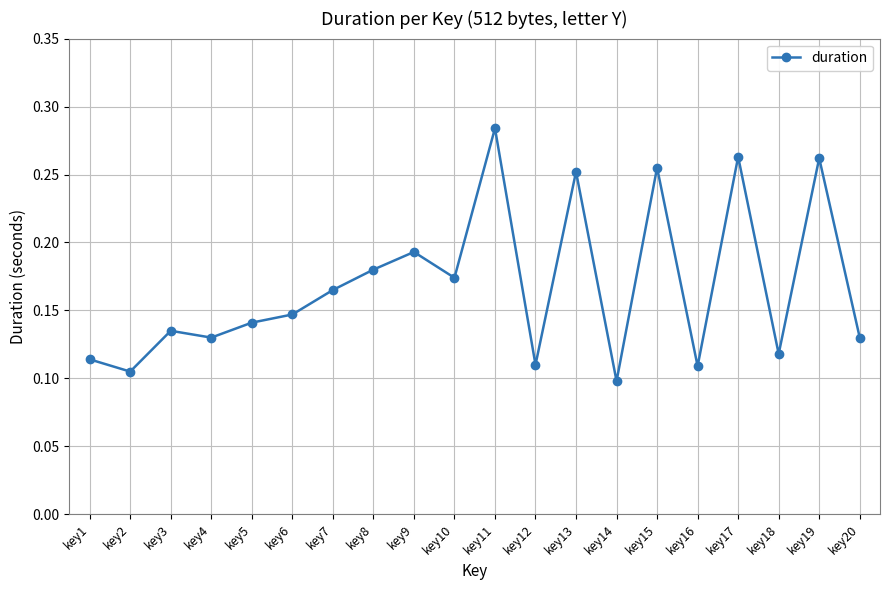

Does the chart have visible grid lines?

Yes